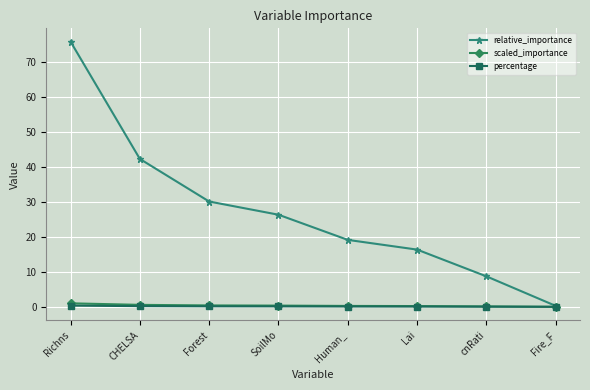

What is the total value across all series at Human_?

19.4